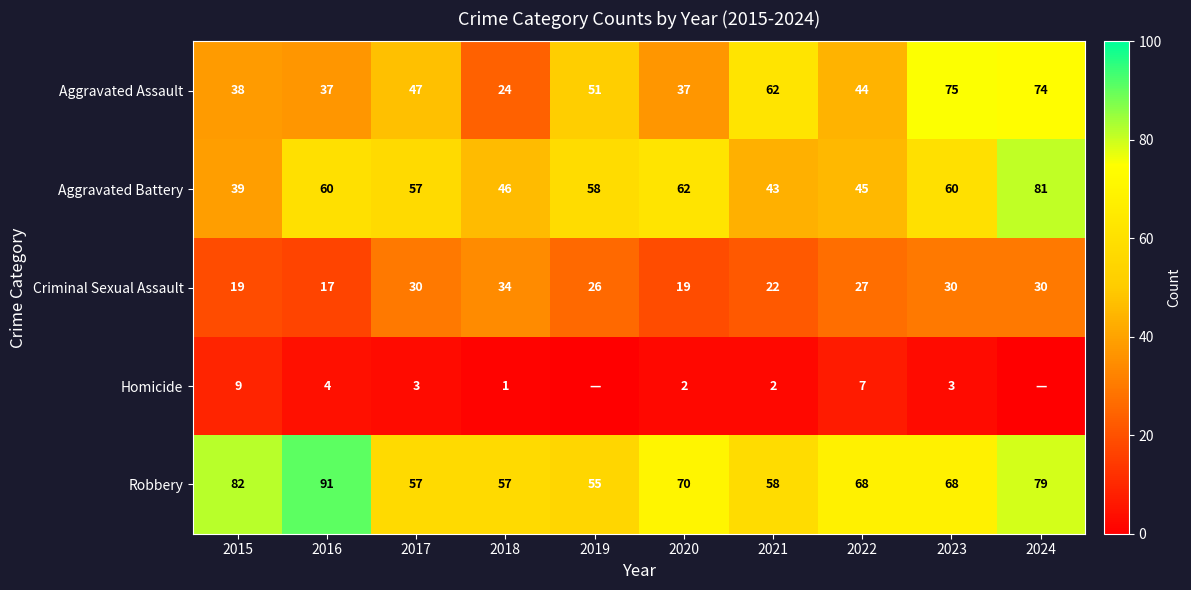

How many series are shown in this chart?

5